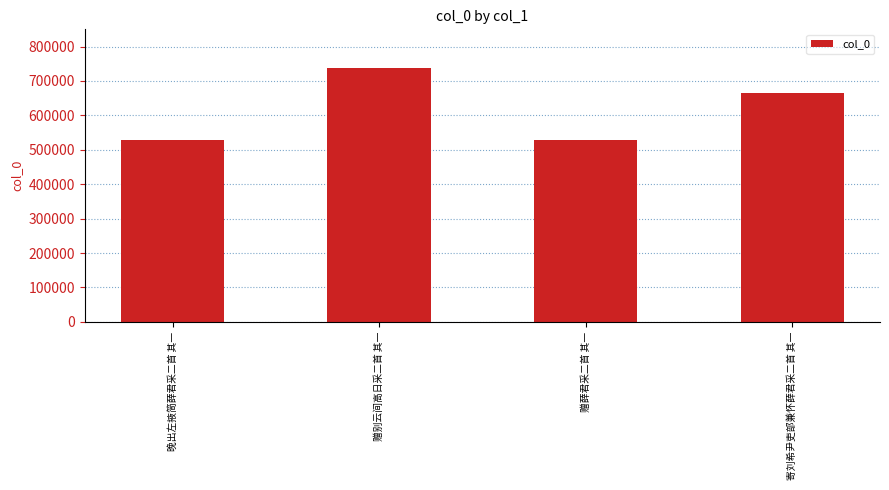

How many data points does each series have?

4